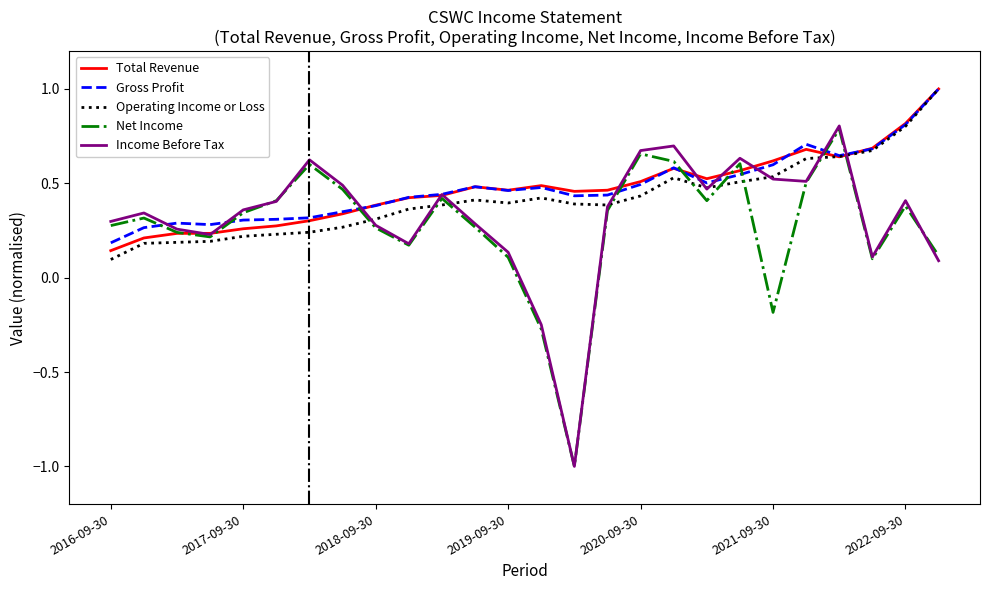

Does the chart have visible grid lines?

No